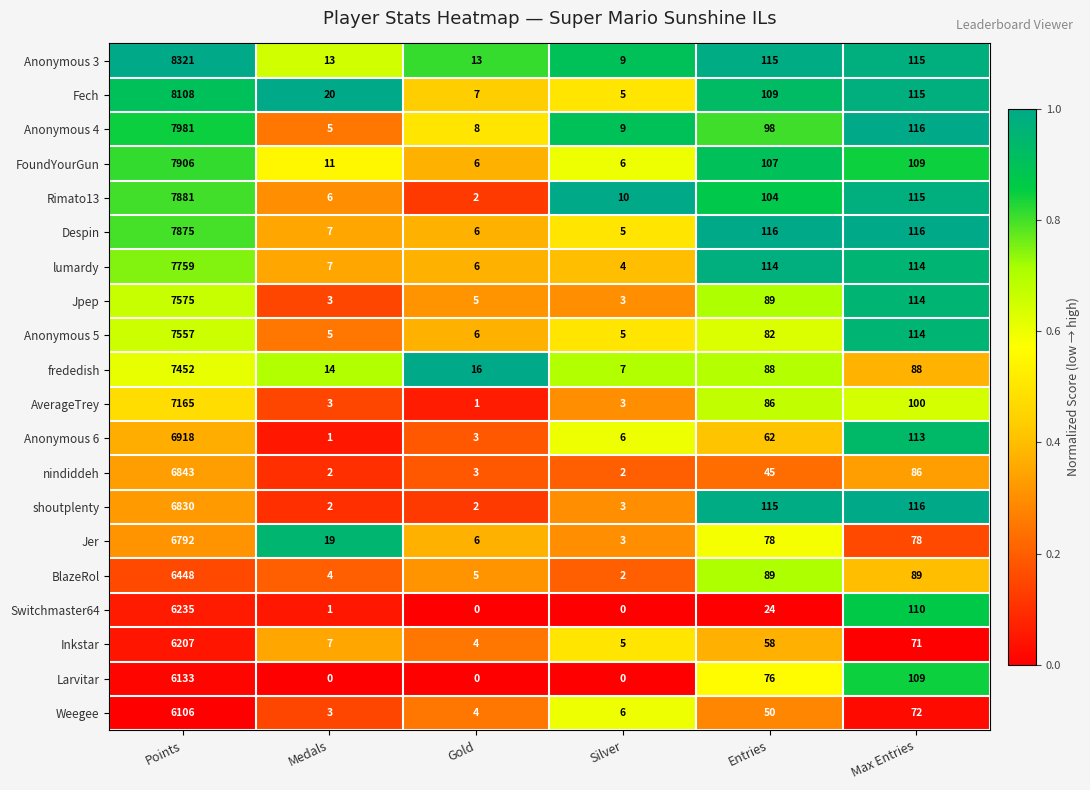

What is the greatest value displayed?

8321